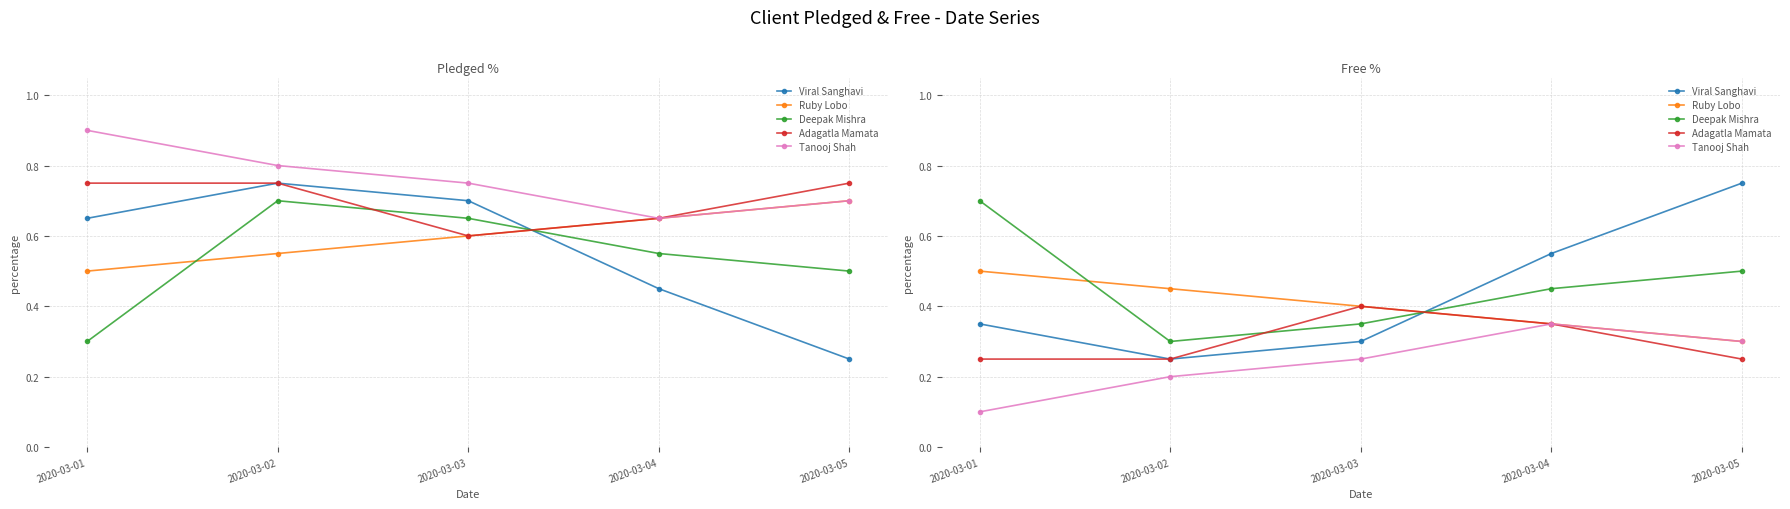

At which category is the sum across all series the highest?

2020-03-05